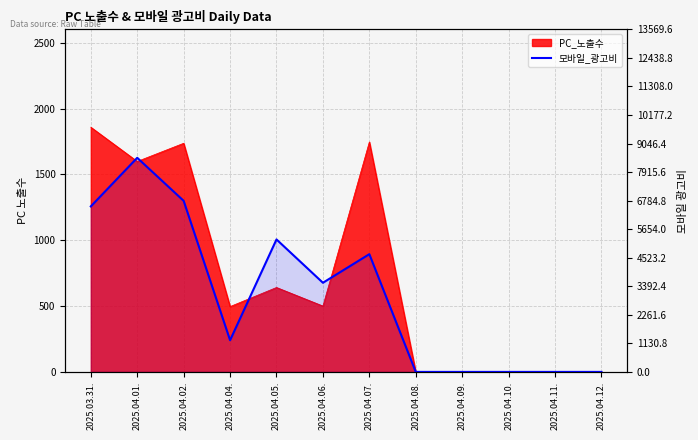

How many lines are shown in the chart?

1